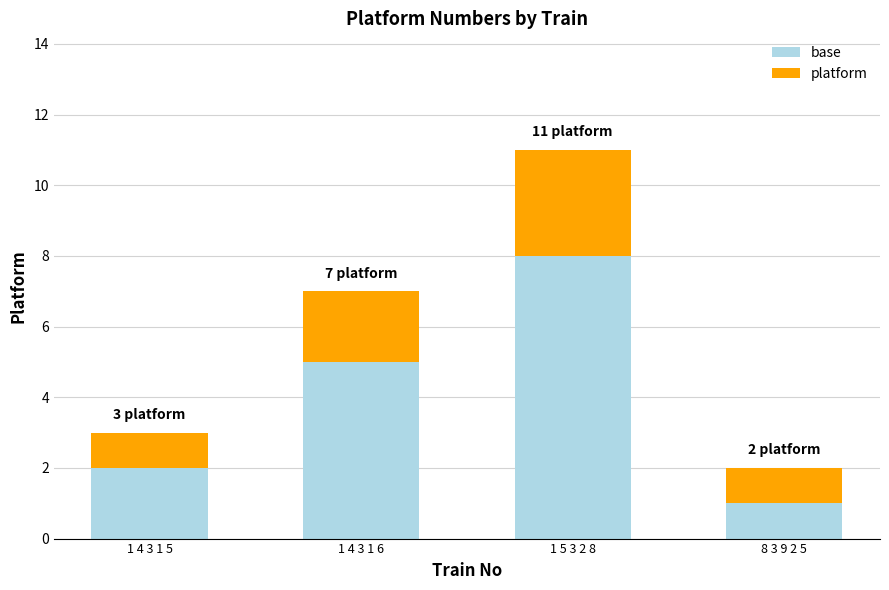

Where is base nearest to the value 4?

1 4 3 1 6